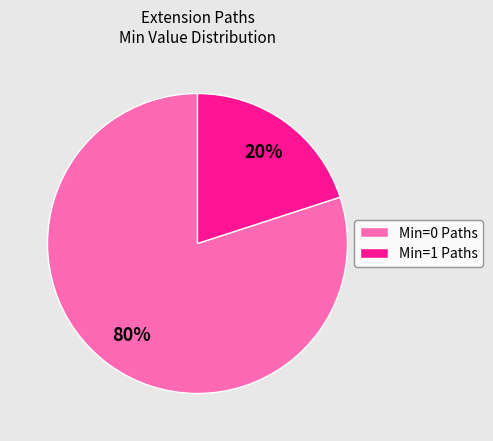

Do Min=1 Paths and Min=0 Paths together represent more than half of the pie?

Yes